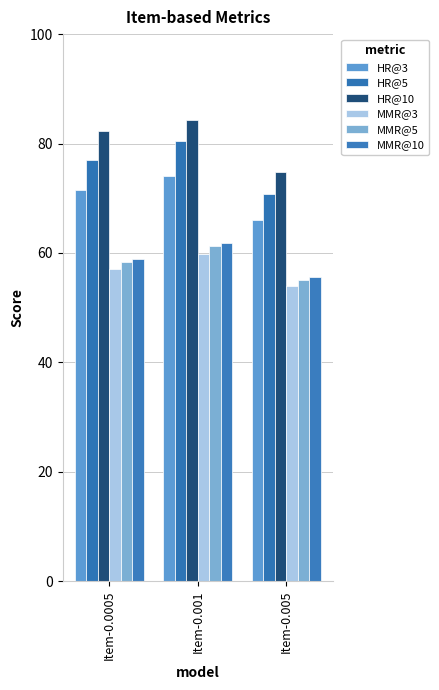

What is the label of the 2nd bar from the left?

Item-0.001